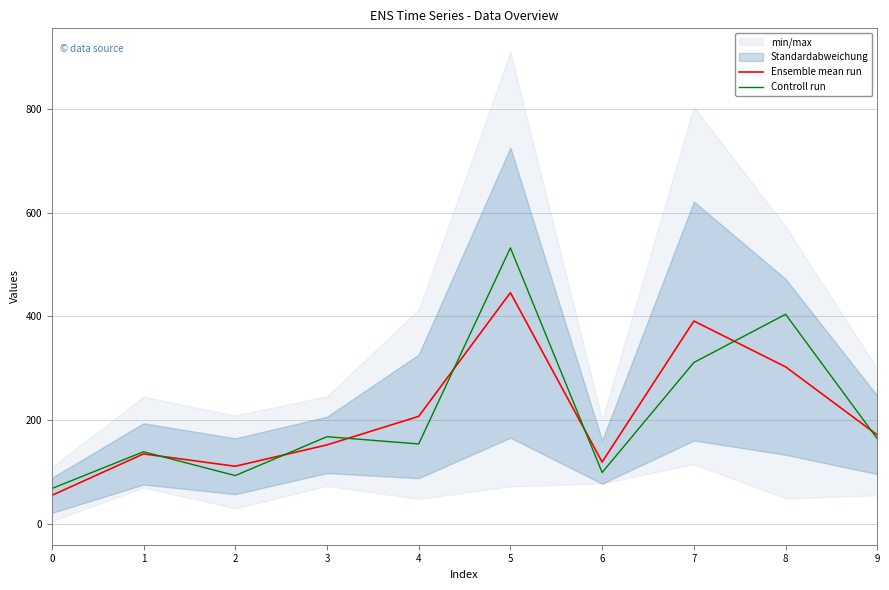

What is the difference between the Ensemble mean run values at 8 and 6?

183.5